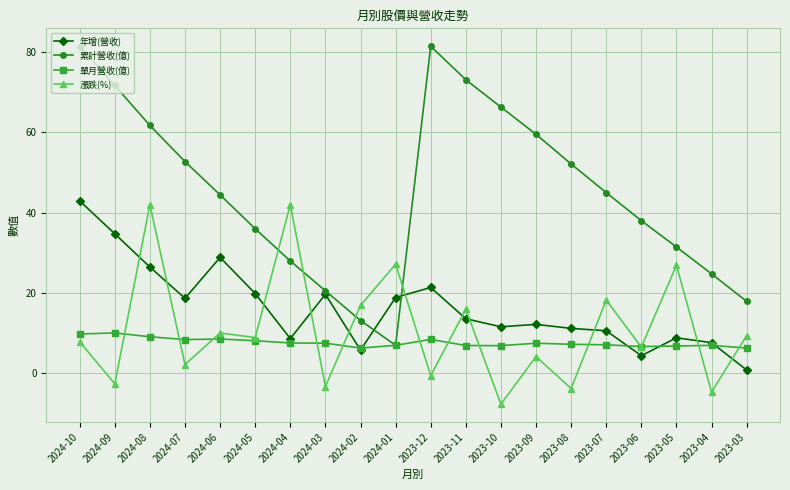

In 累計營收(億), how many points are higher than both neighbors (excluding endpoints)?

1